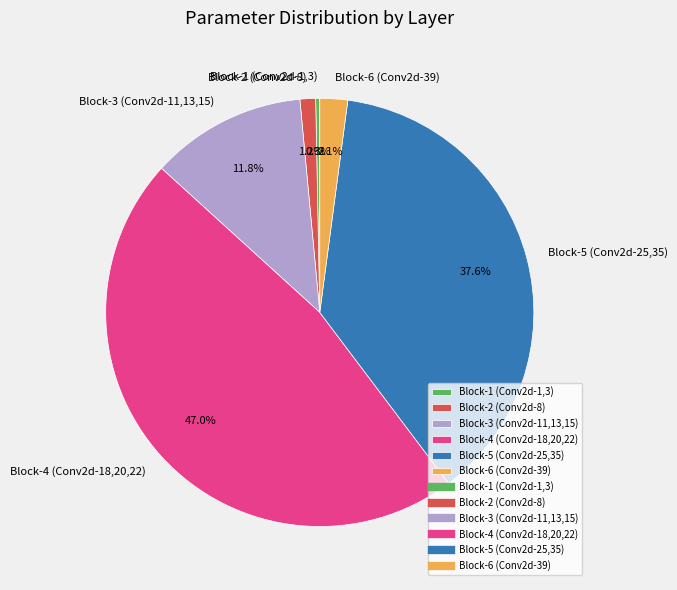

What is the total percentage of Block-5 (Conv2d-25,35) and Block-6 (Conv2d-39)?

39.7%